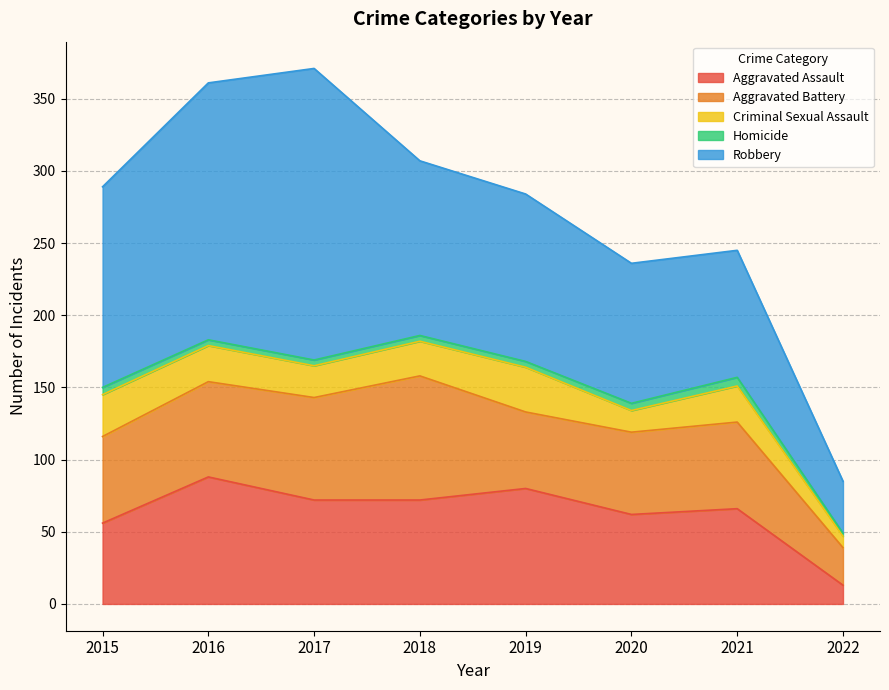

Between 2020 and 2016, which is larger?

2016